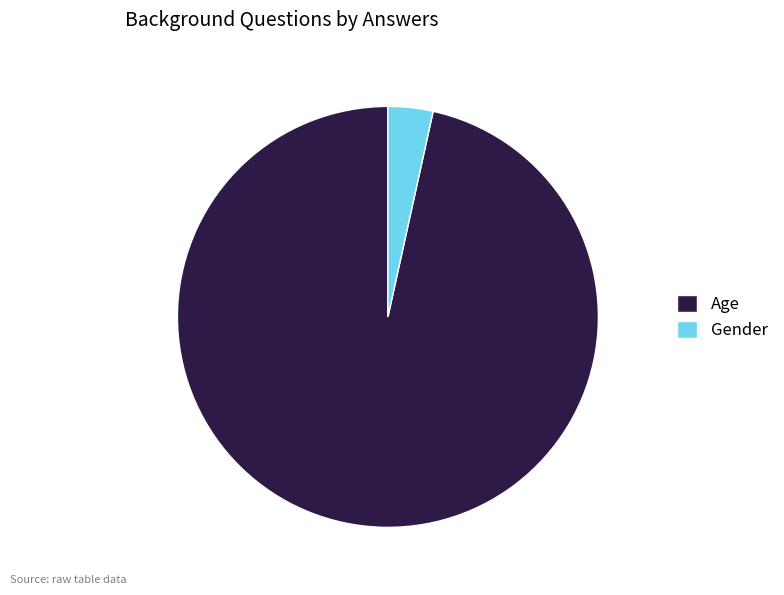

Between Gender and Age, which is larger?

Age